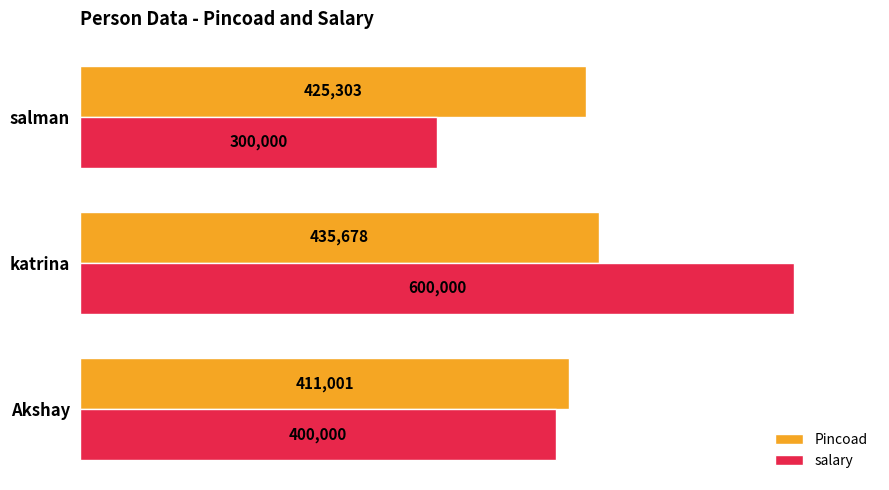

What is the maximum value for Pincoad?

435678